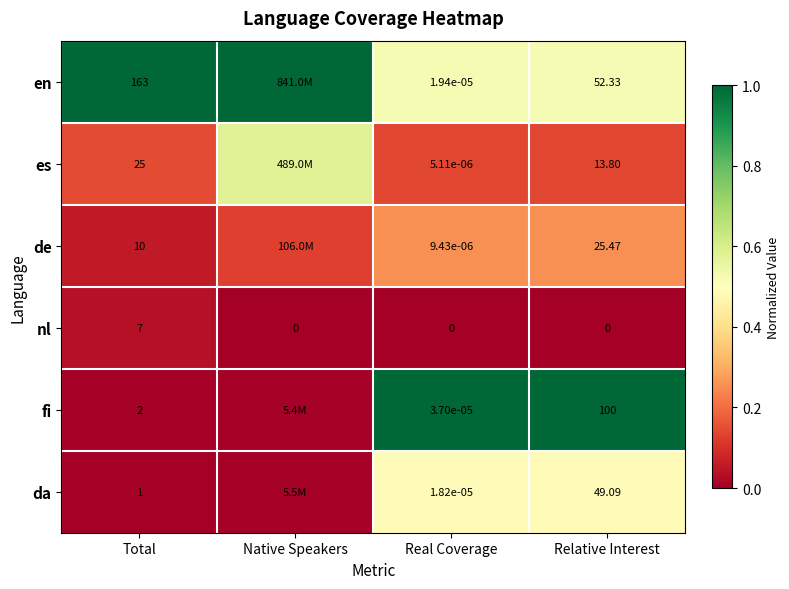

Rank the series at Relative Interest from lowest to highest value.

nl, es, de, da, en, fi